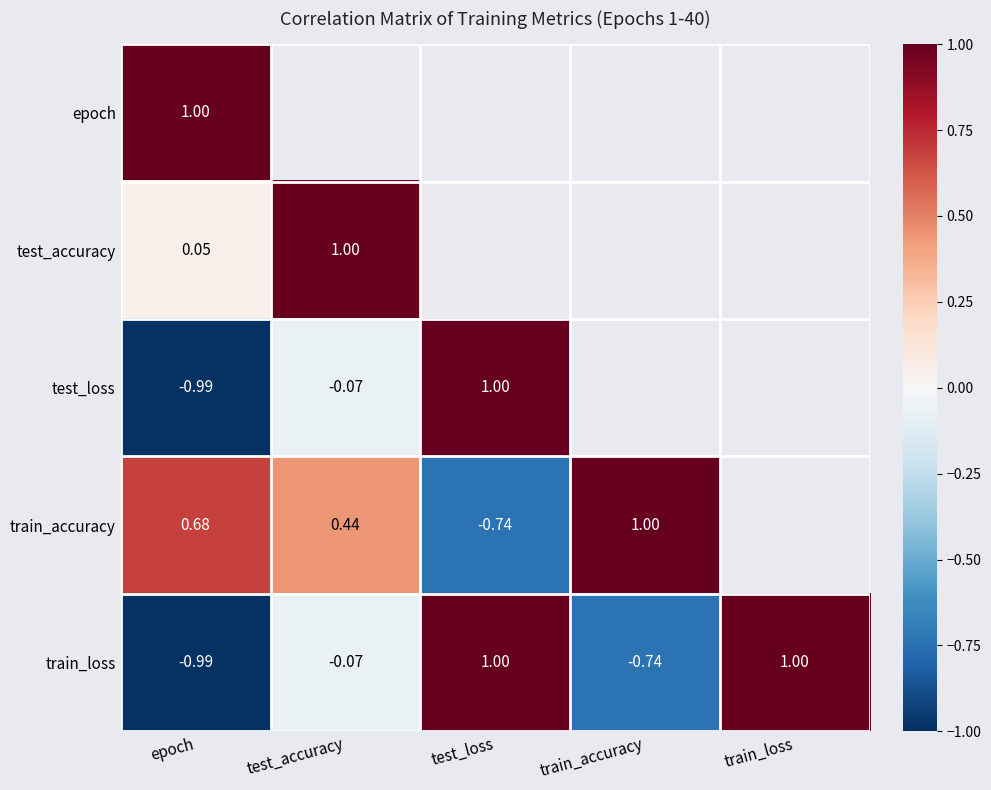

At which label does train_loss reach its minimum?

epoch